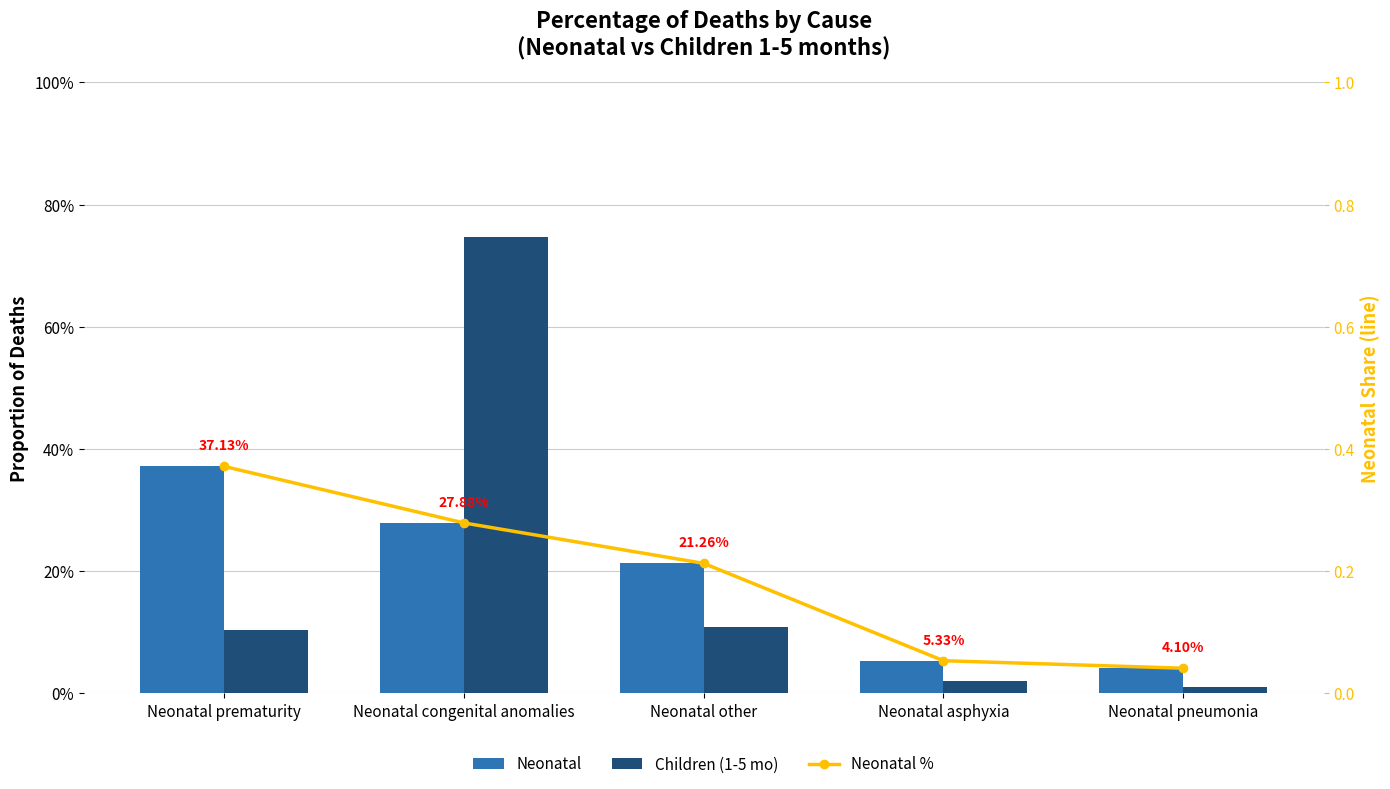

Count the number of data series in this chart.

3